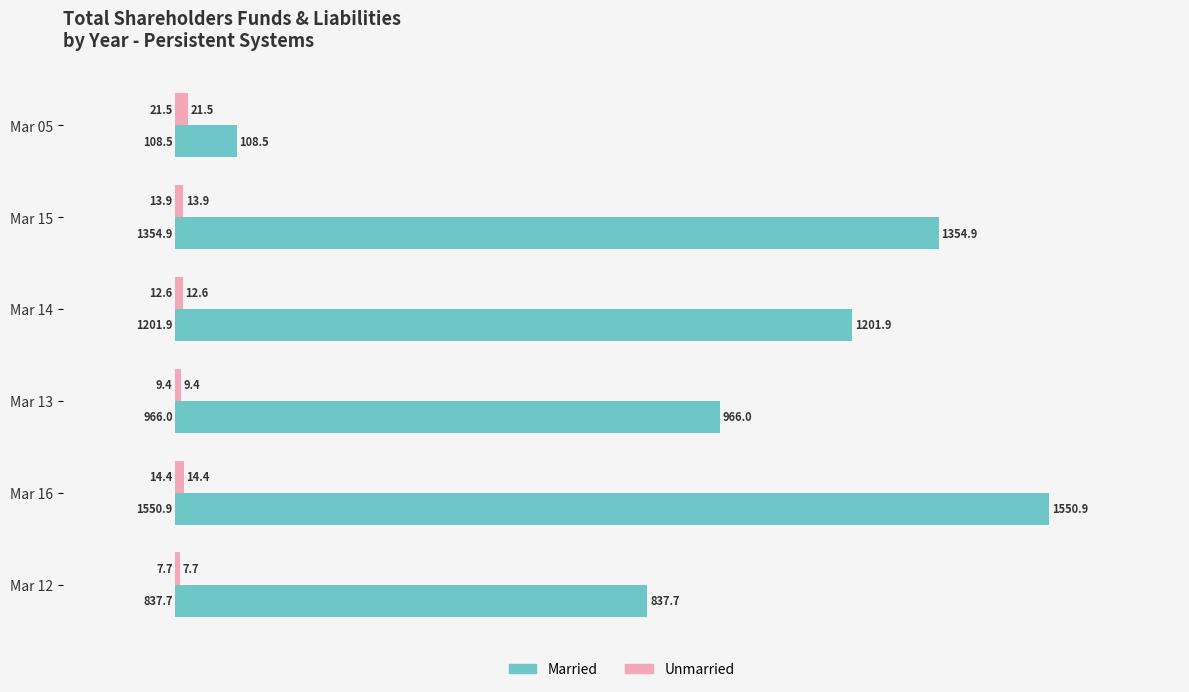

At how many categories does at least one series exceed 774?

5